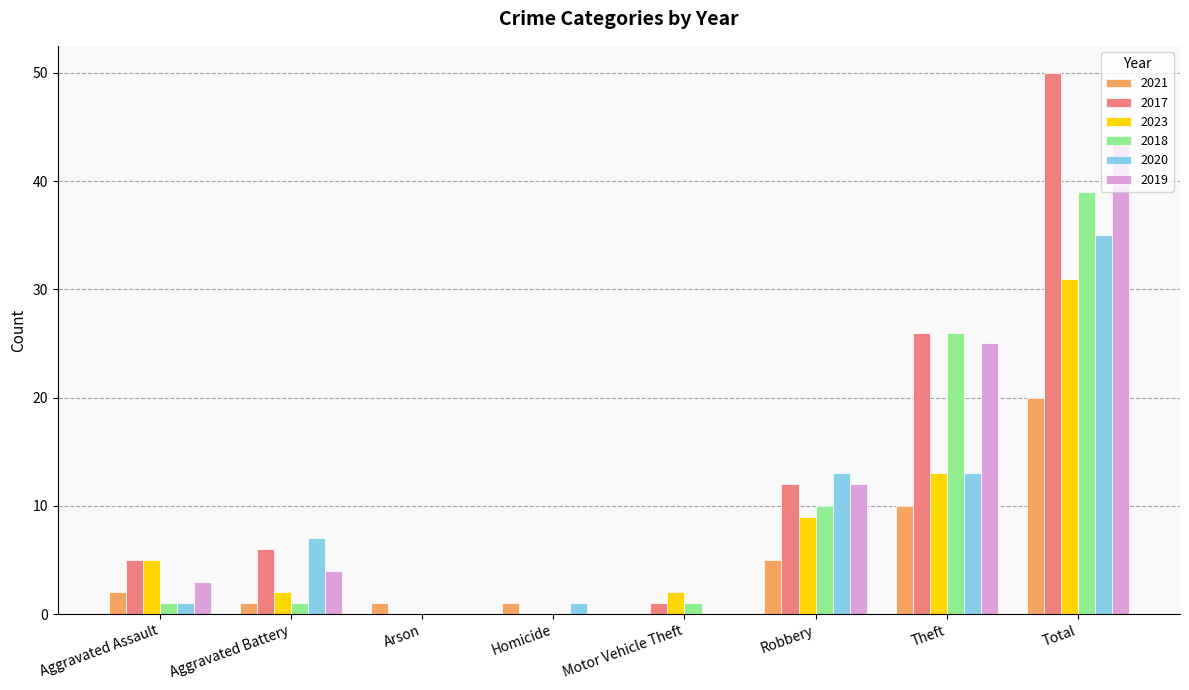

Is the value of 2020 at Theft greater than the value of 2018 at Aggravated Battery?

Yes